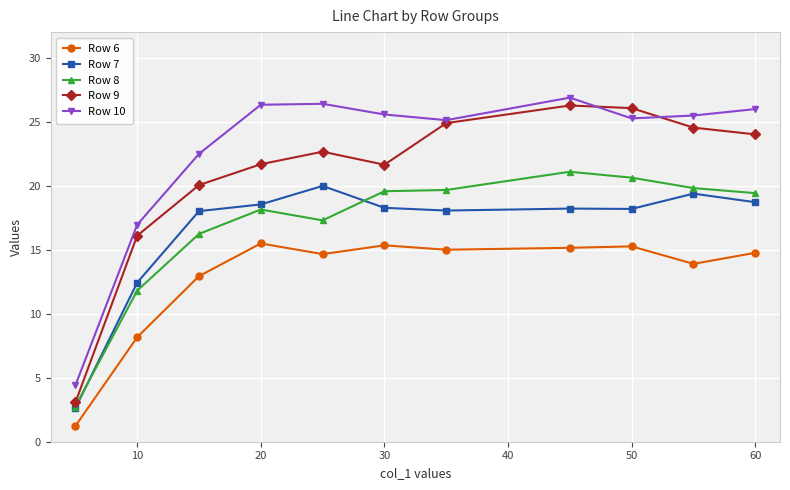

True or false: Row 7 and Row 6 intersect in this chart.

False